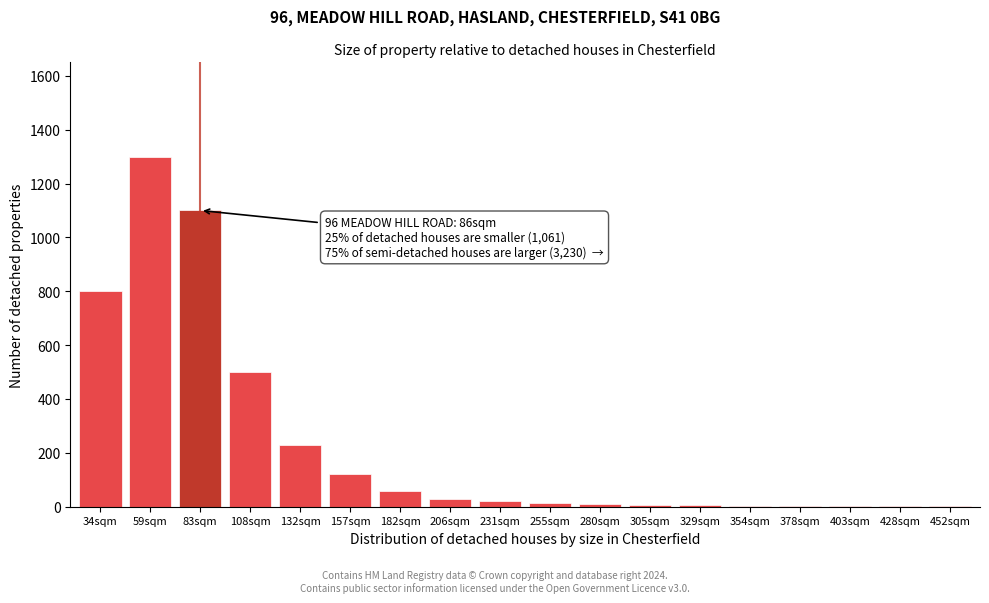

What is the greatest value displayed?

1300